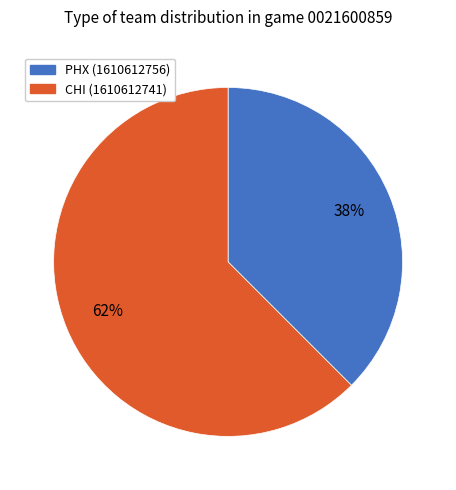

To the nearest percent, what is the average slice percentage?

50%